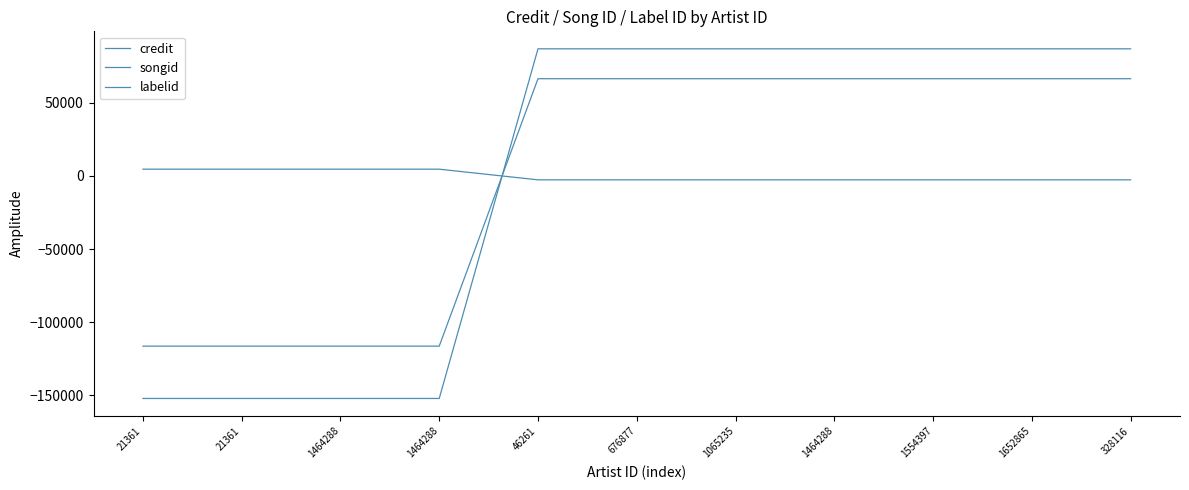

What is the difference between the maximum and second lowest values in the songid series?

182914.0